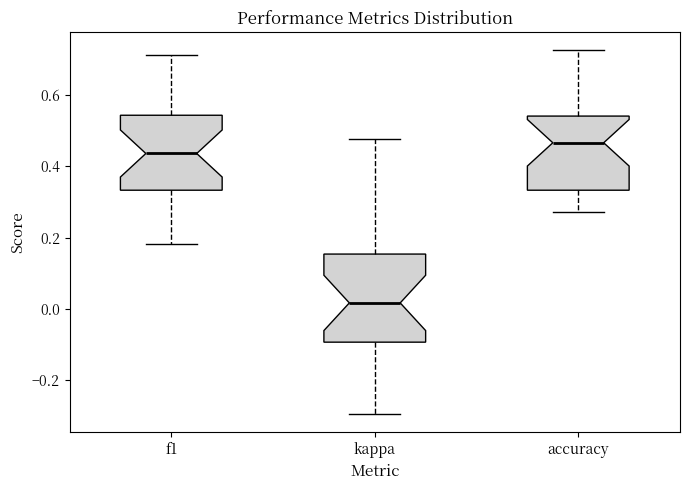

Where does the upper whisker of the box for kappa end on the y-axis? The values are not printed on the chart, so give them approximately, as read against the axis.

0.48